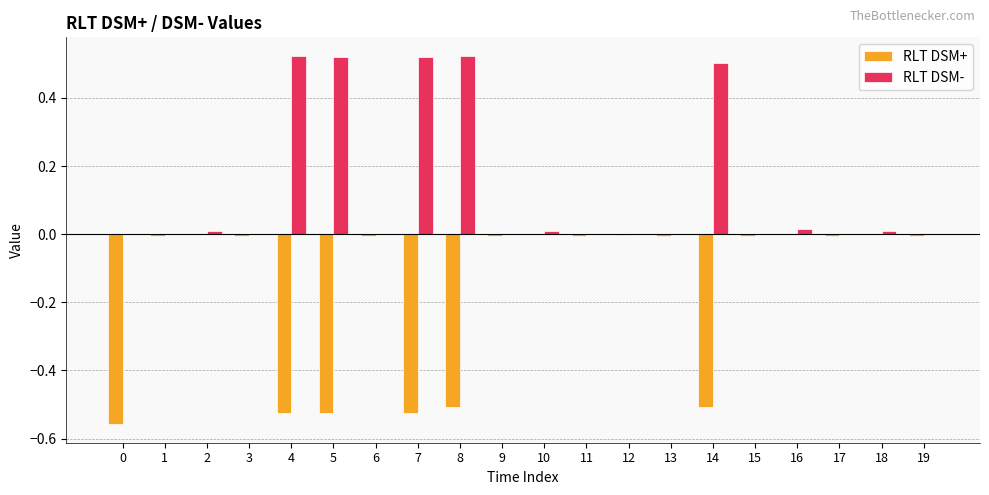

True or false: RLT DSM+ has a value of -0.0 at 17.

True